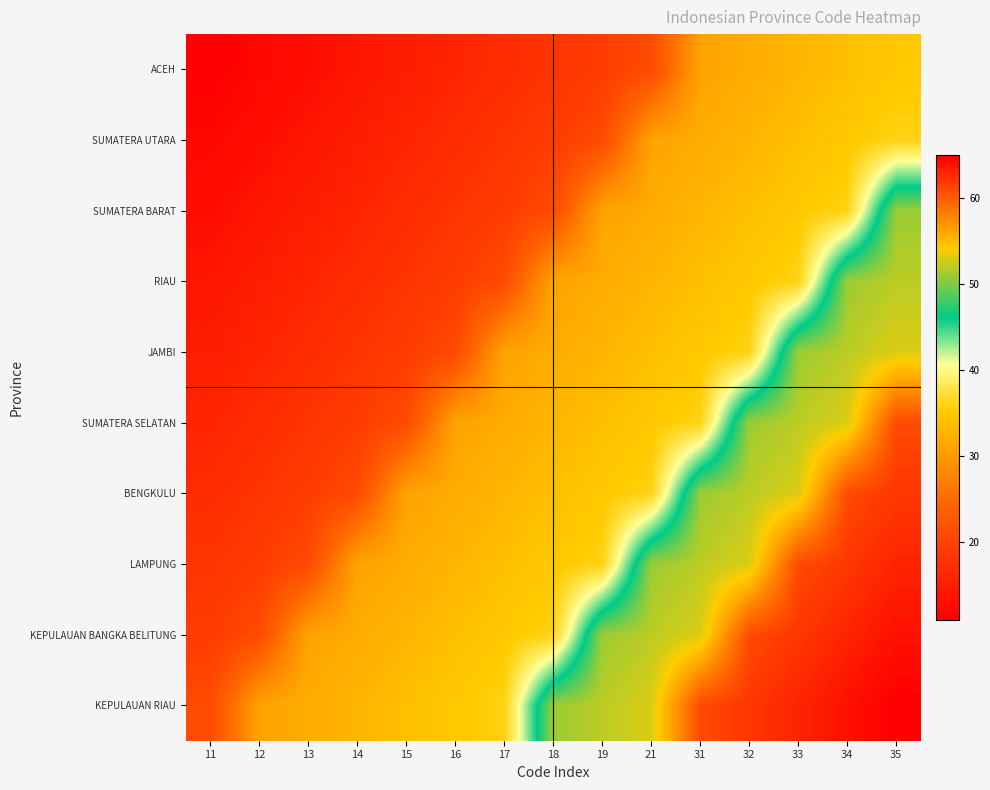

Rank the series by their maximum value, from highest to lowest.

KEPULAUAN RIAU, KEPULAUAN BANGKA BELITUNG, LAMPUNG, BENGKULU, SUMATERA SELATAN, JAMBI, RIAU, SUMATERA BARAT, SUMATERA UTARA, ACEH